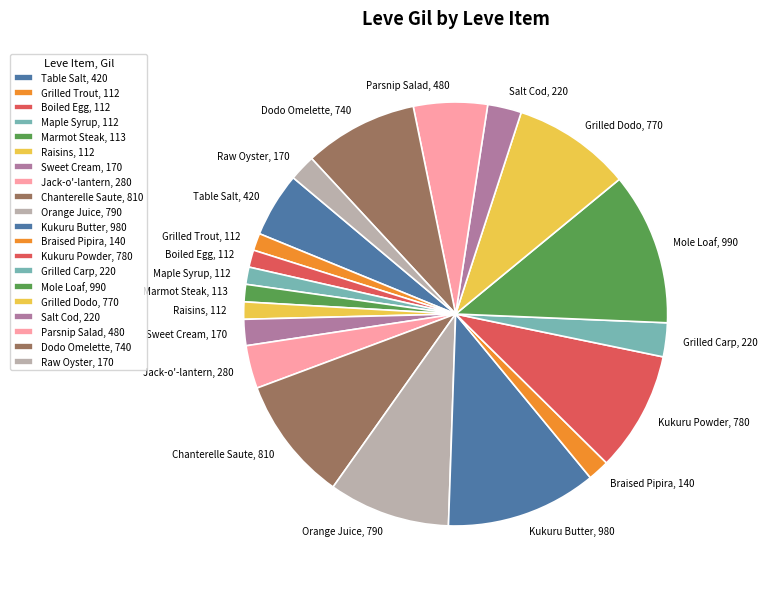

Count the number of slices in the pie.

20